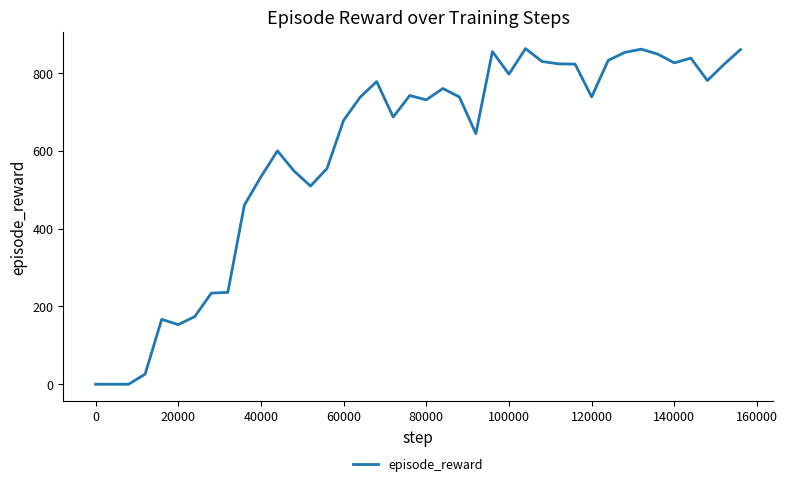

What is the difference between the maximum and minimum values?

862.9